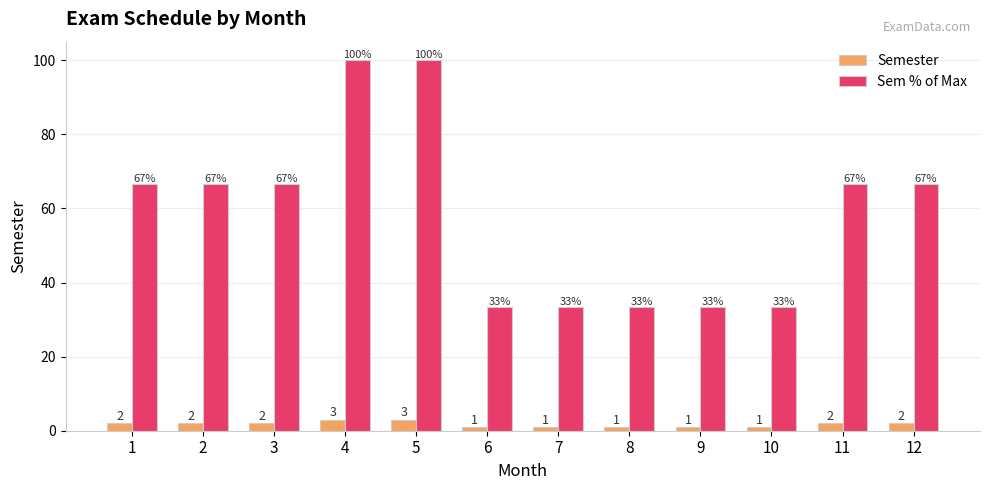

True or false: Sem % of Max has a value of 45.0 at 3.

False